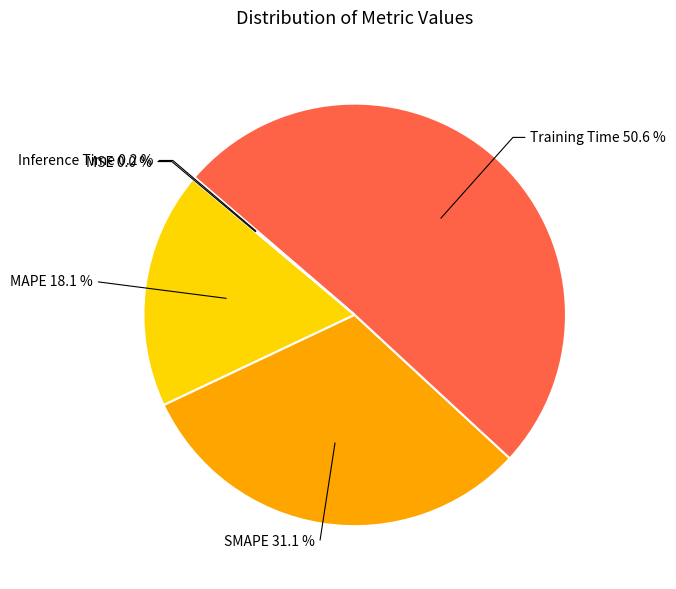

What is the largest slice in the pie chart?

Training Time